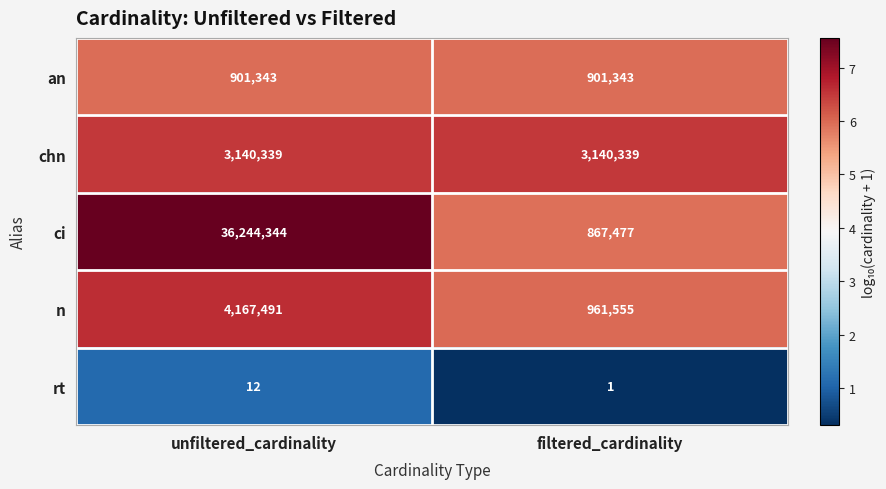

At which category is the sum across all series the highest?

unfiltered_cardinality